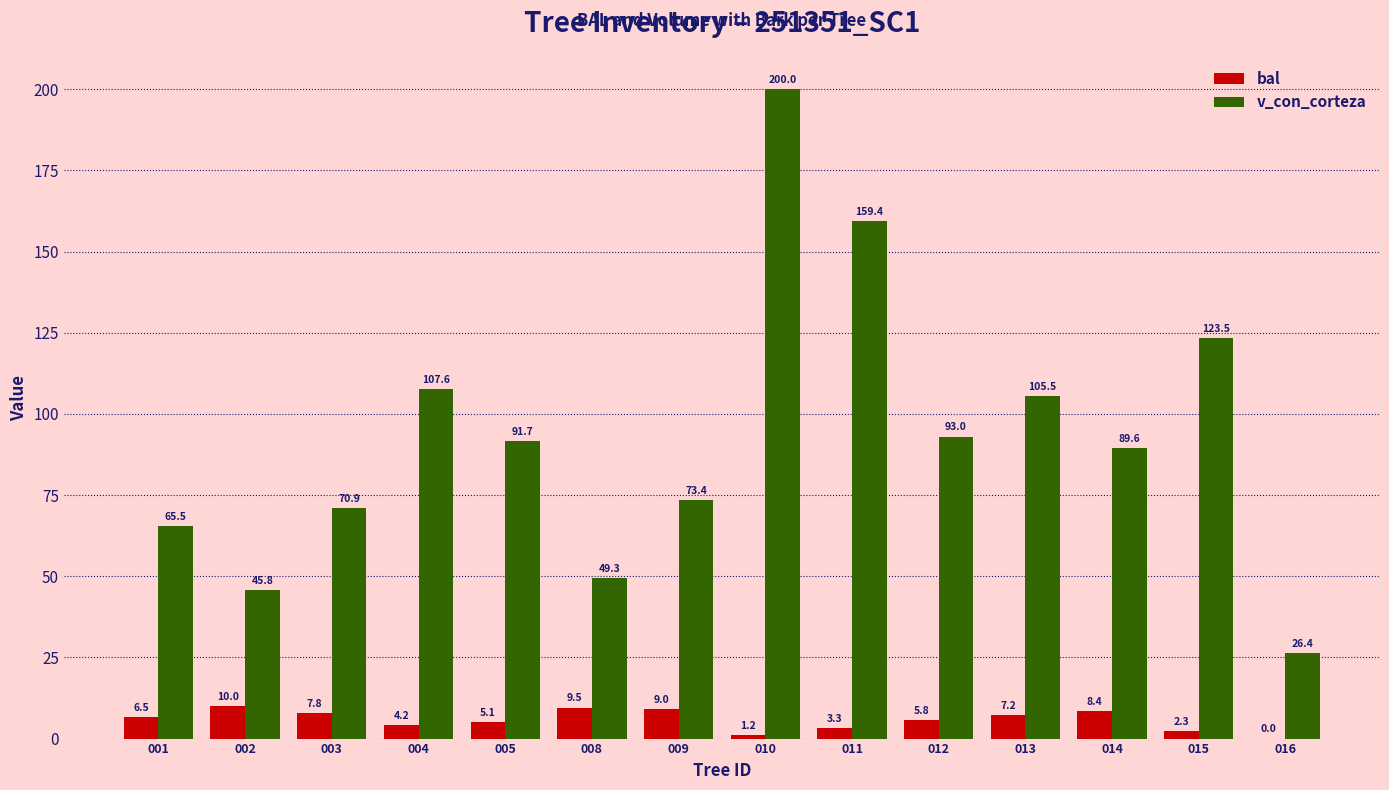

How many distinct data groups are displayed?

2